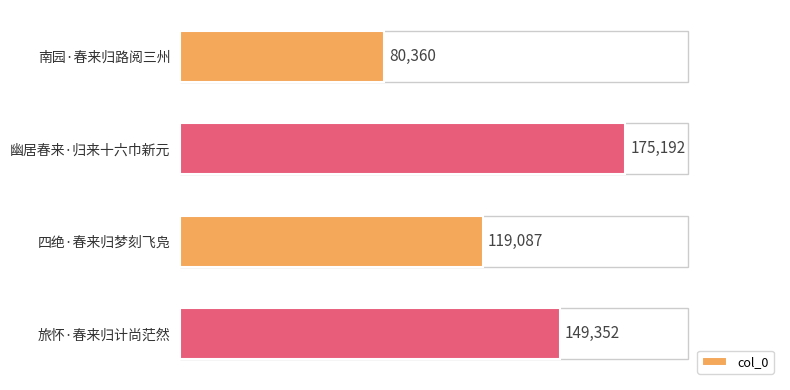

What position from the bottom is 幽居春来·归来十六巾新元?

3